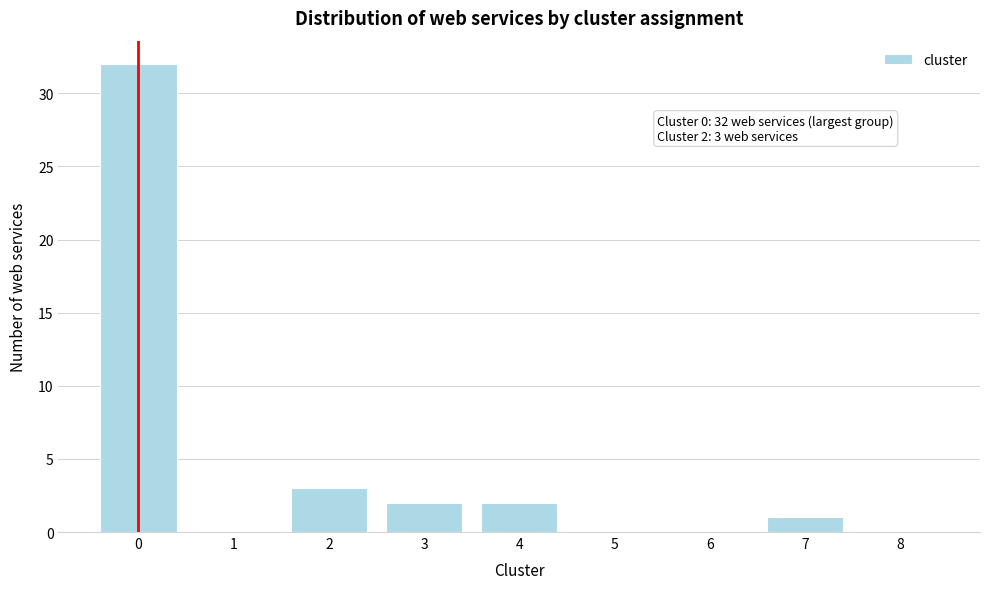

Which range on the x-axis has the tallest bar?

-0.5 to 0.5